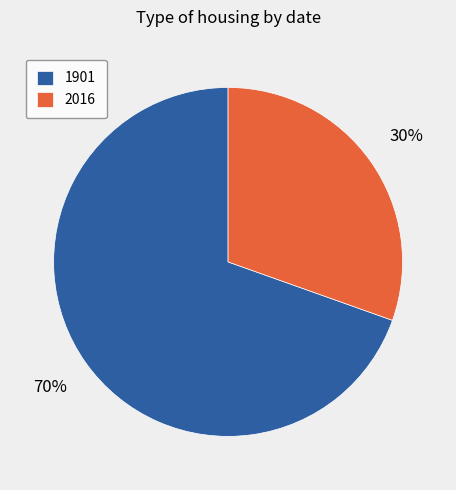

To the nearest percent, what portion does 1901 represent?

70%